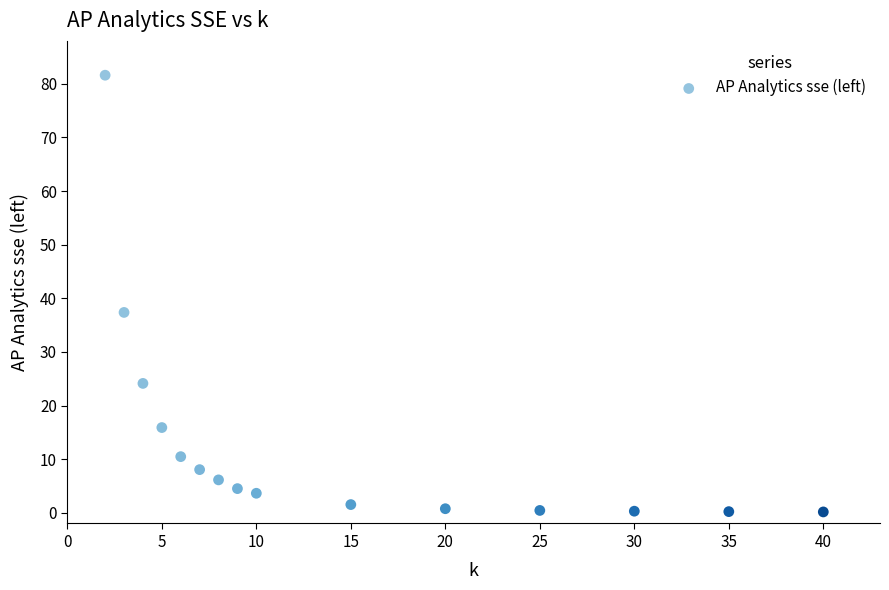

What Y value in the scatter plot is closest to 40?

37.4